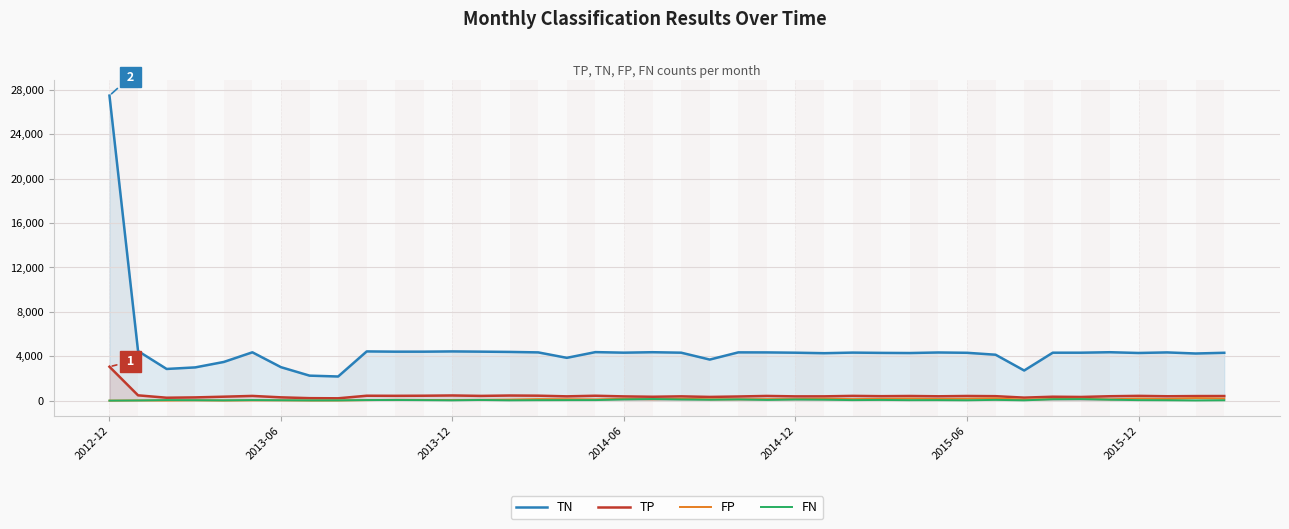

Does the chart display data point markers on the line(s)?

No